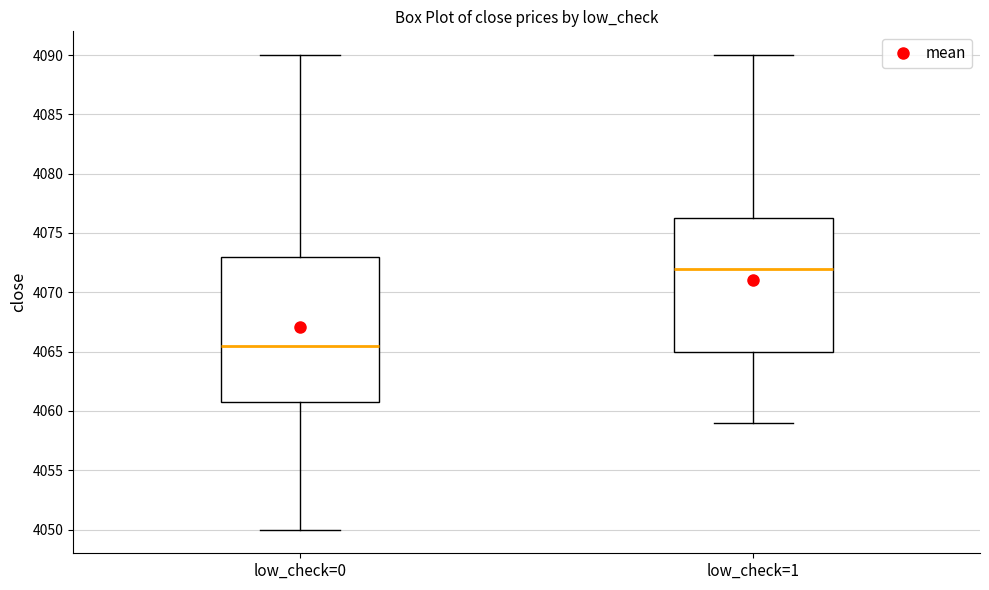

Comparing the boxes themselves (not the whiskers), which one is the tallest?

low_check=0